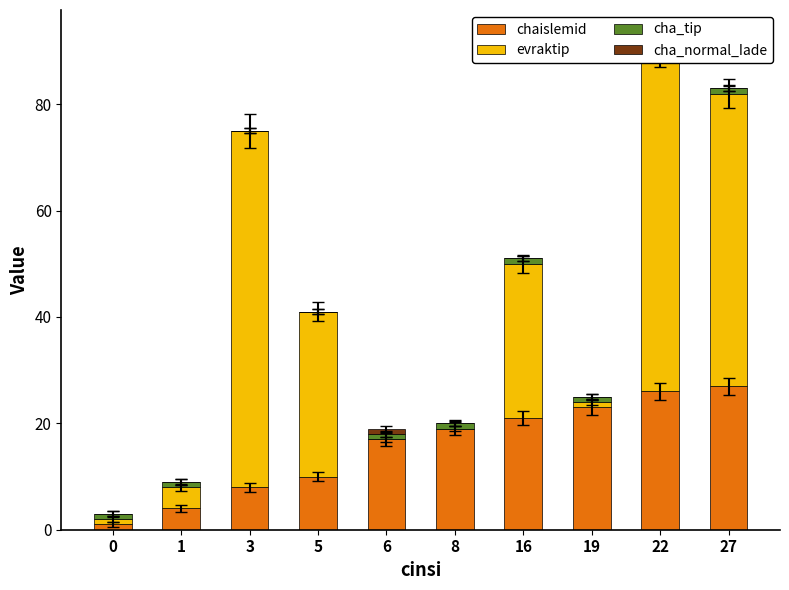

The cha_normal_Iade series shows 1 at 8. True or false?

False